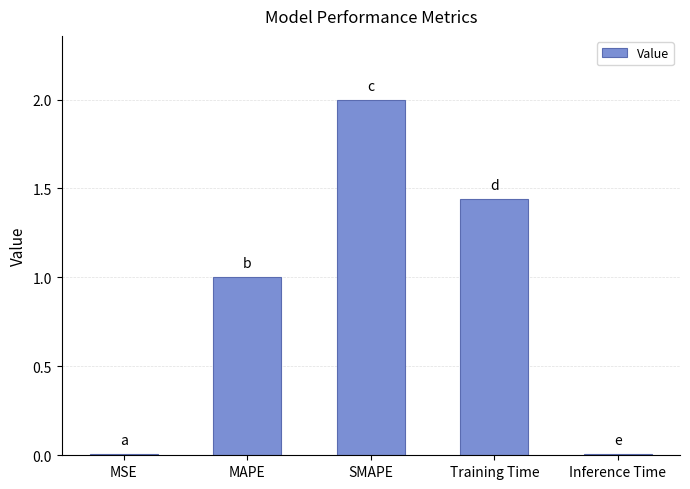

What is the approximate value at MAPE?

1.0